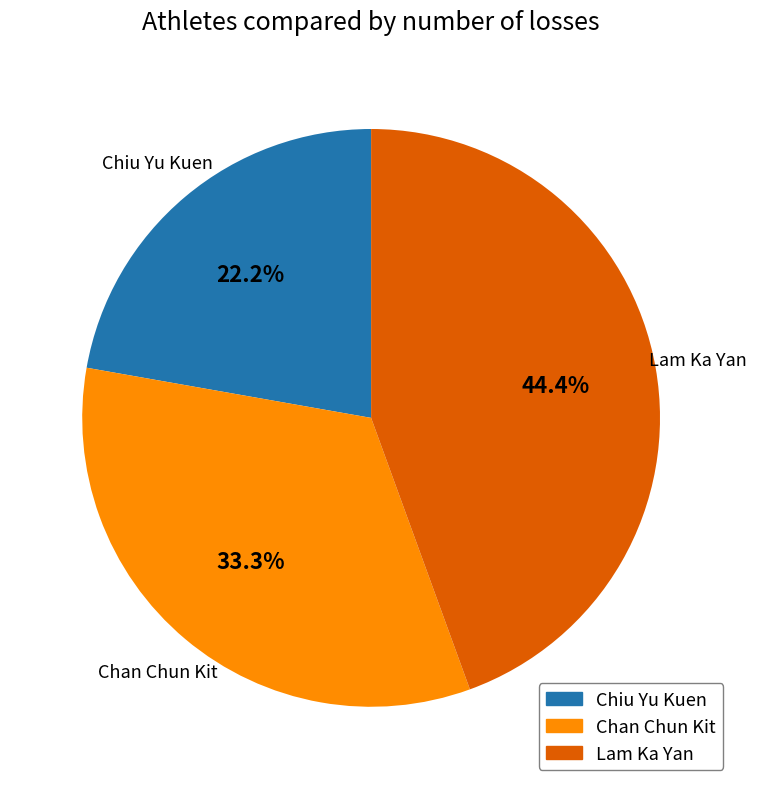

Which category has the smallest portion of the pie?

Chiu Yu Kuen